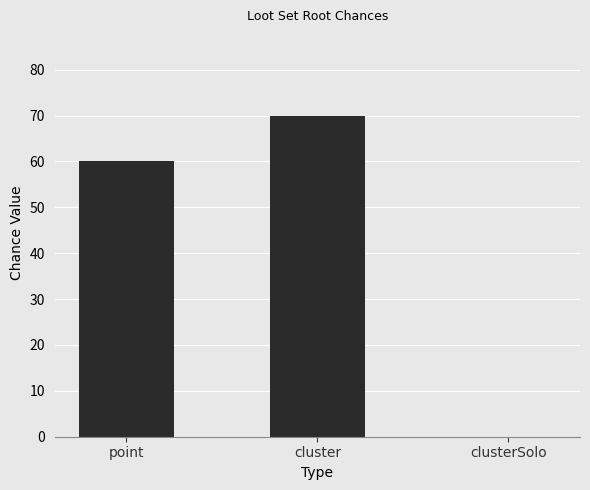

Which category has the highest value across all series?

cluster